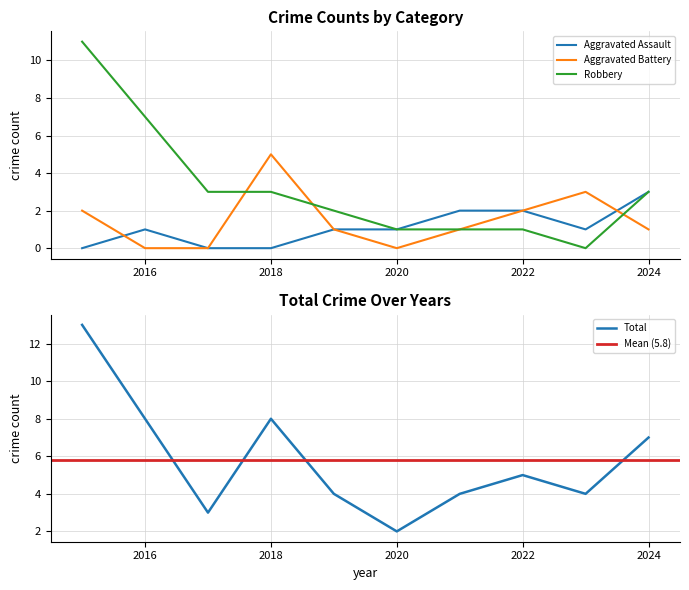

The Robbery series shows 2 at 2022. True or false?

False